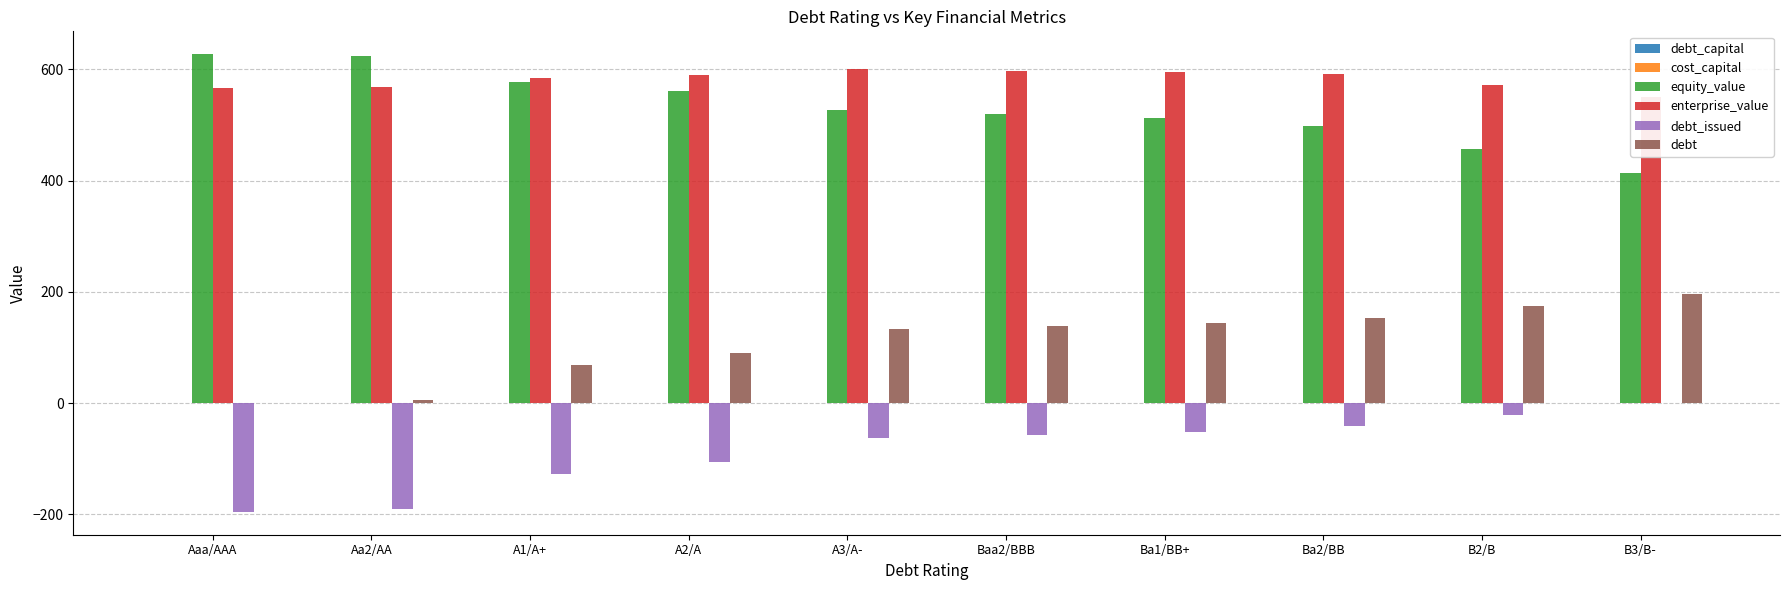

How many bars are there in total?

60